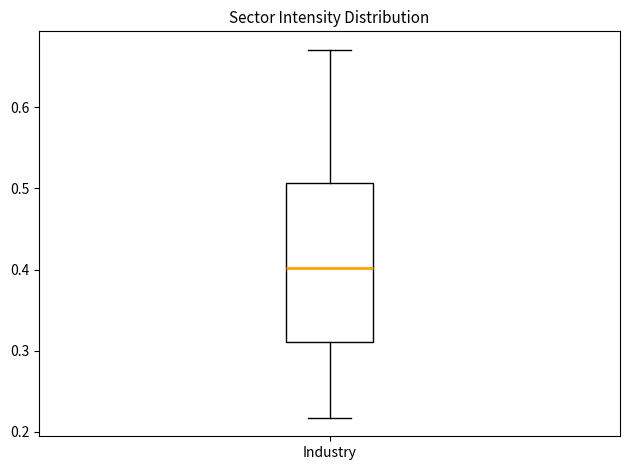

Where is the lower edge of the box for Industry on the y-axis? The values are not printed on the chart, so give them approximately, as read against the axis.

0.31